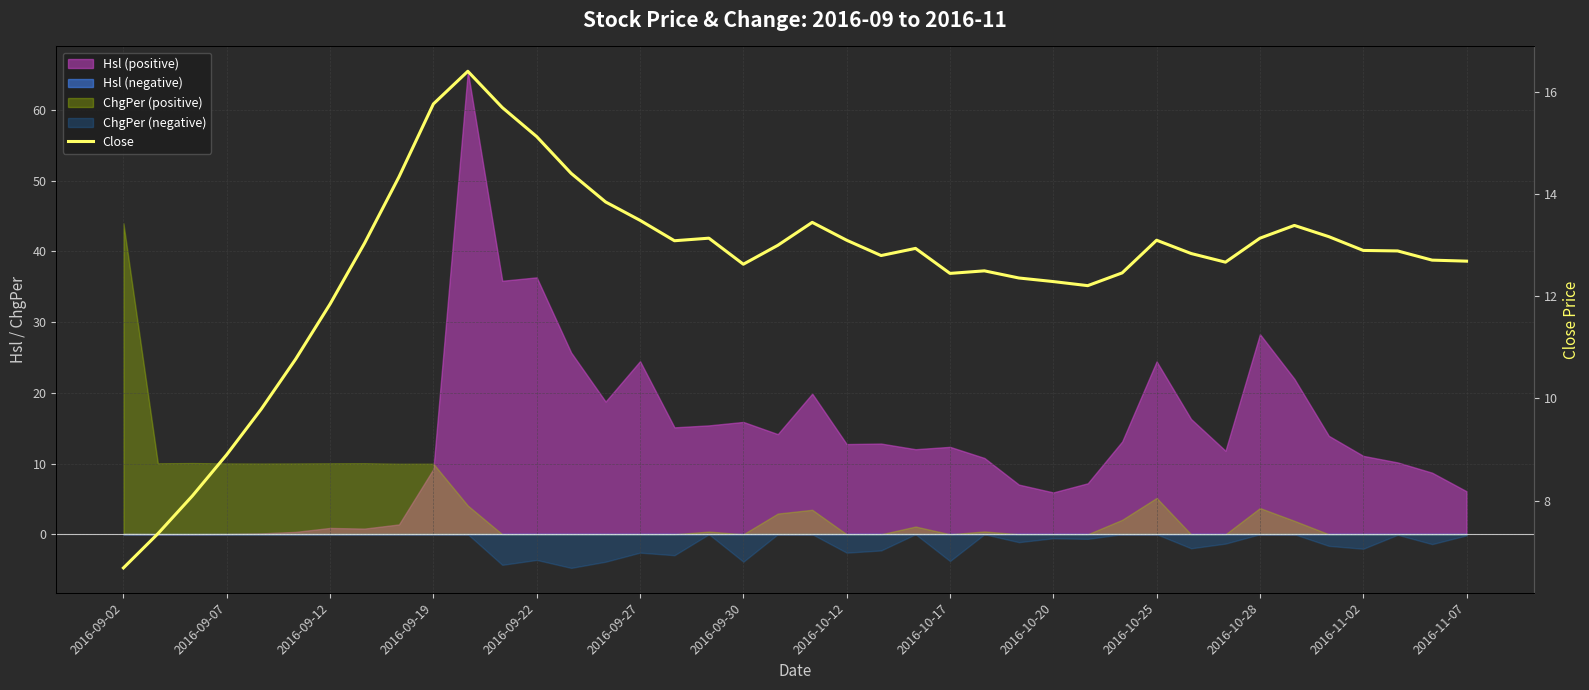

Is it true that the value at 2016-10-12 is 18.9?

False